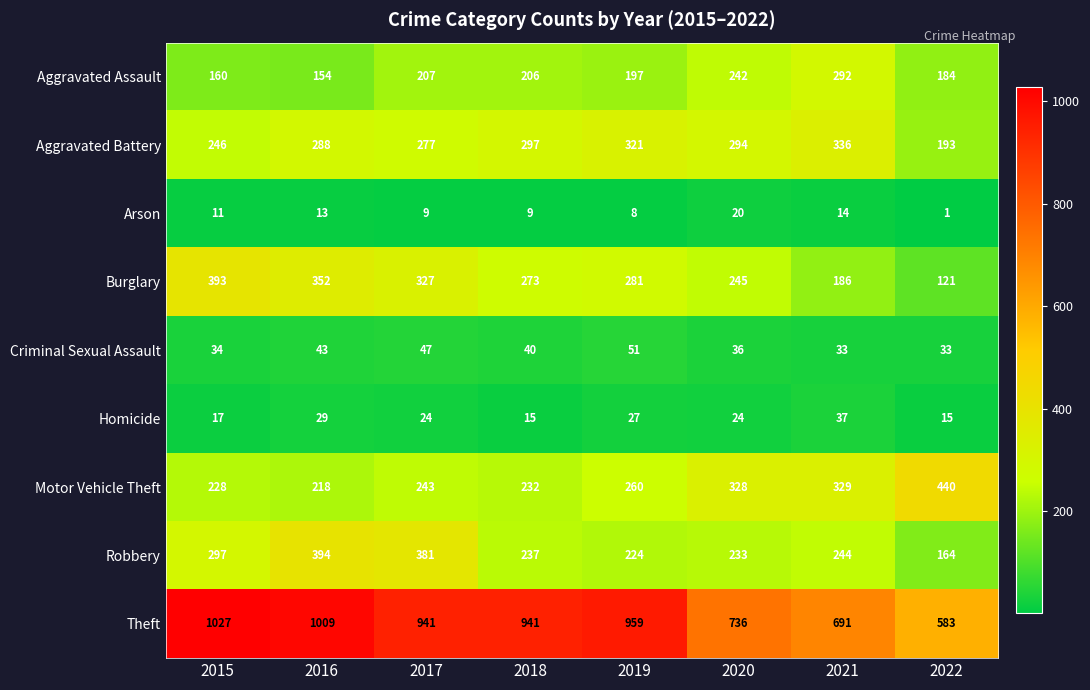

How many series are shown in this chart?

9